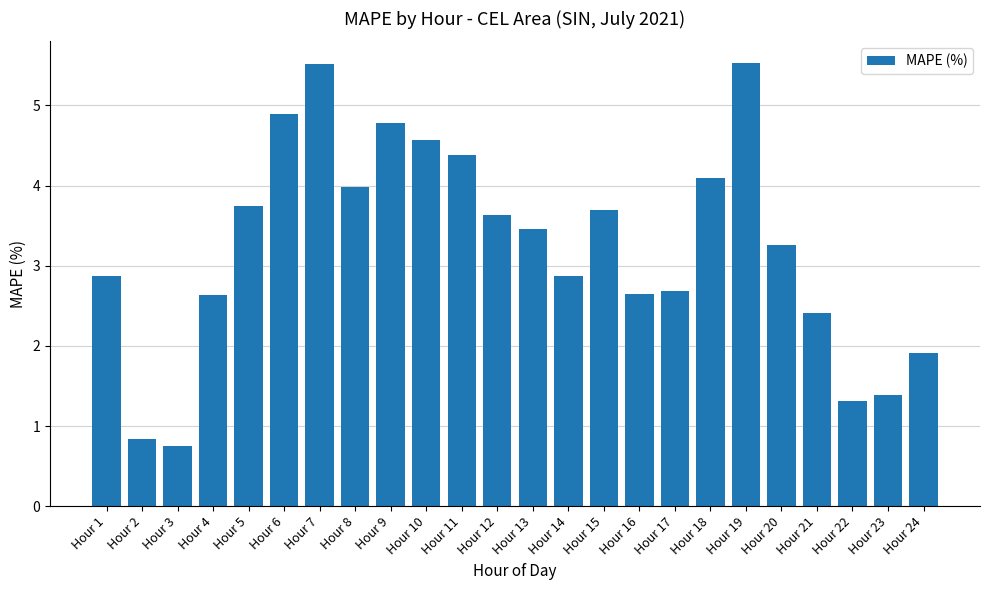

What is the maximum value shown in the chart?

5.5